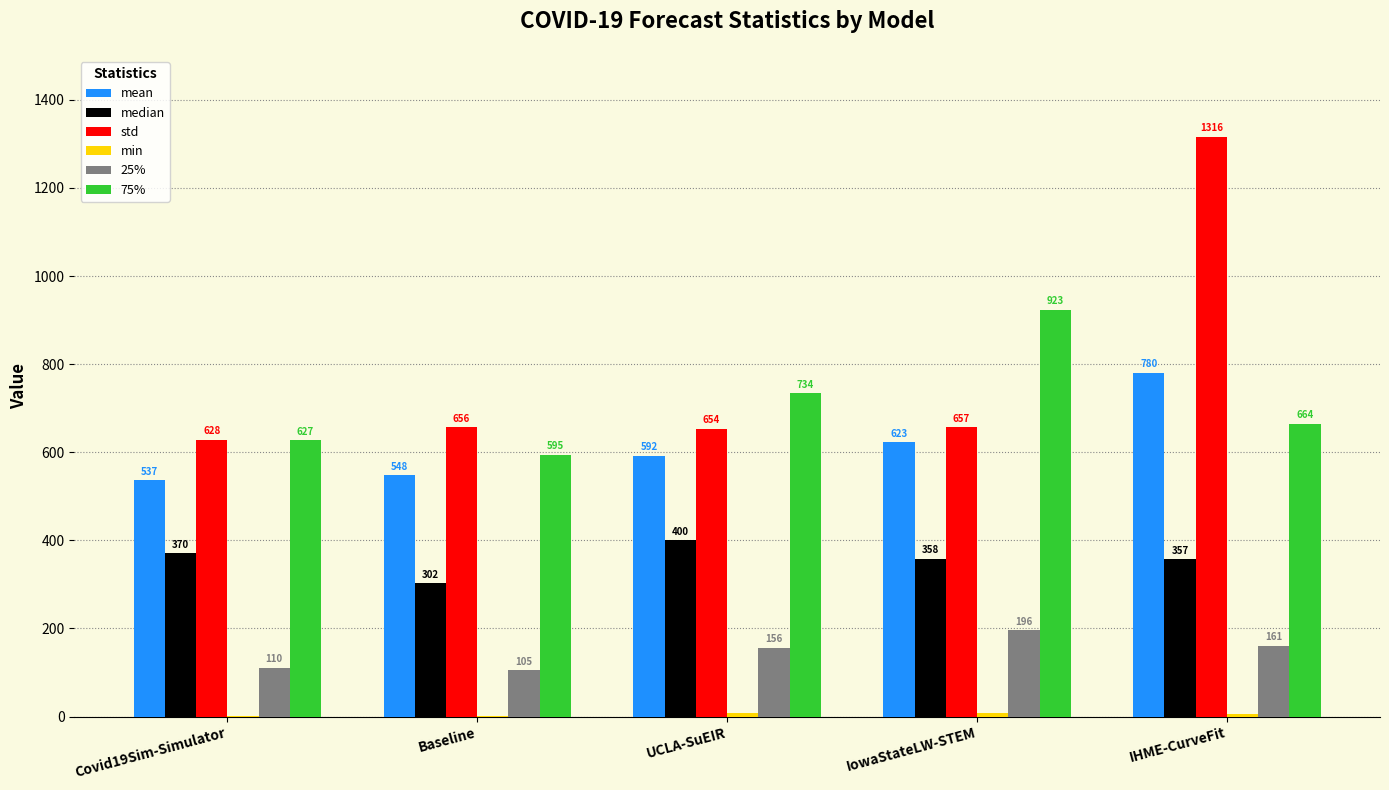

Which series has the widest spread of values?

std